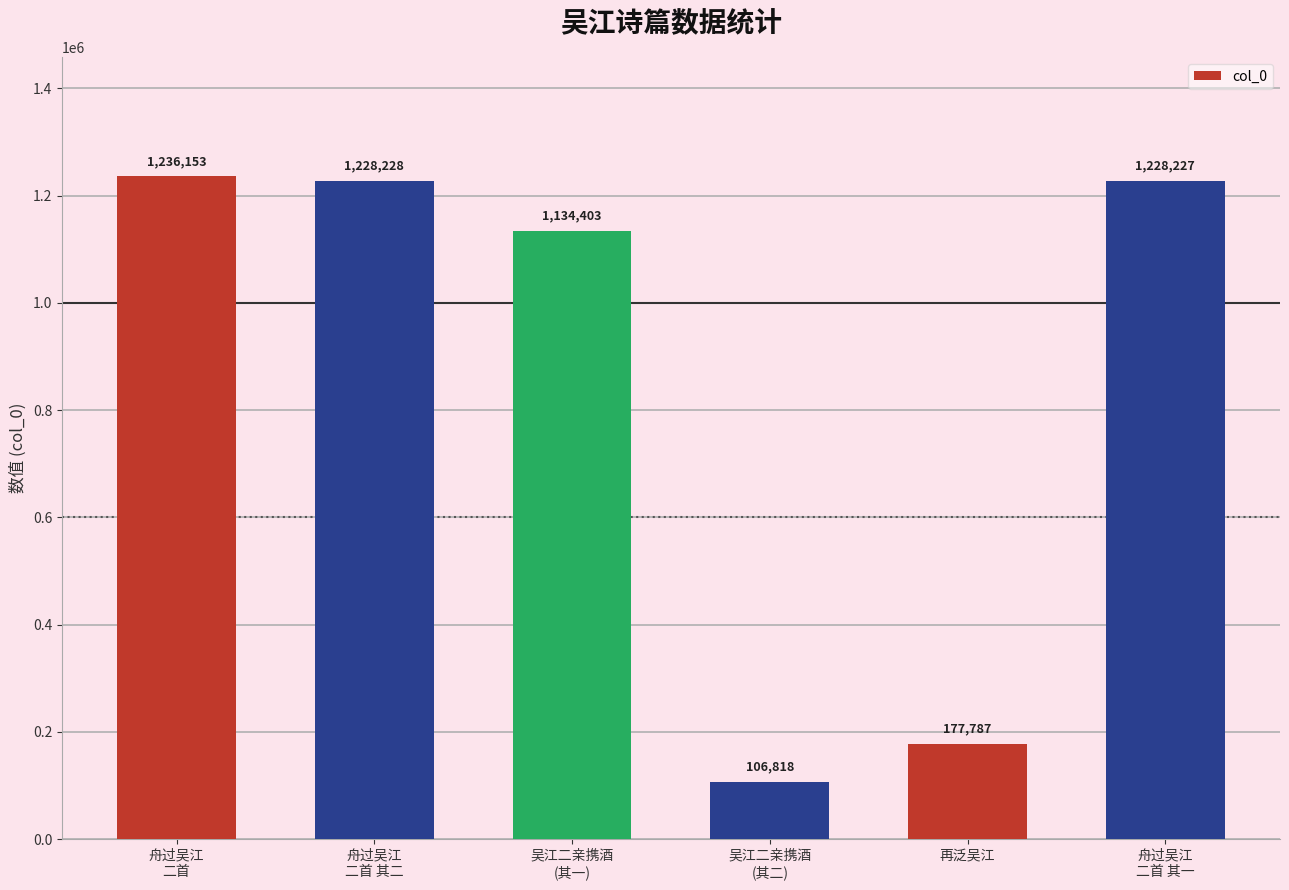

What position from the left is 再泛吴江?

5